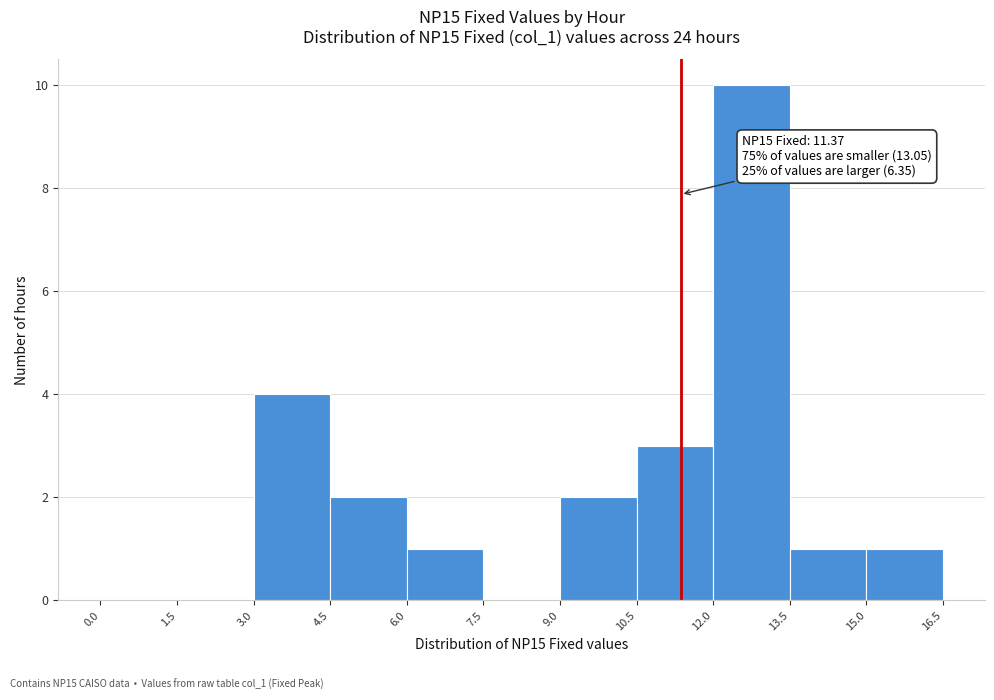

Over which range of the x-axis is the bar tallest?

12.0 to 13.5